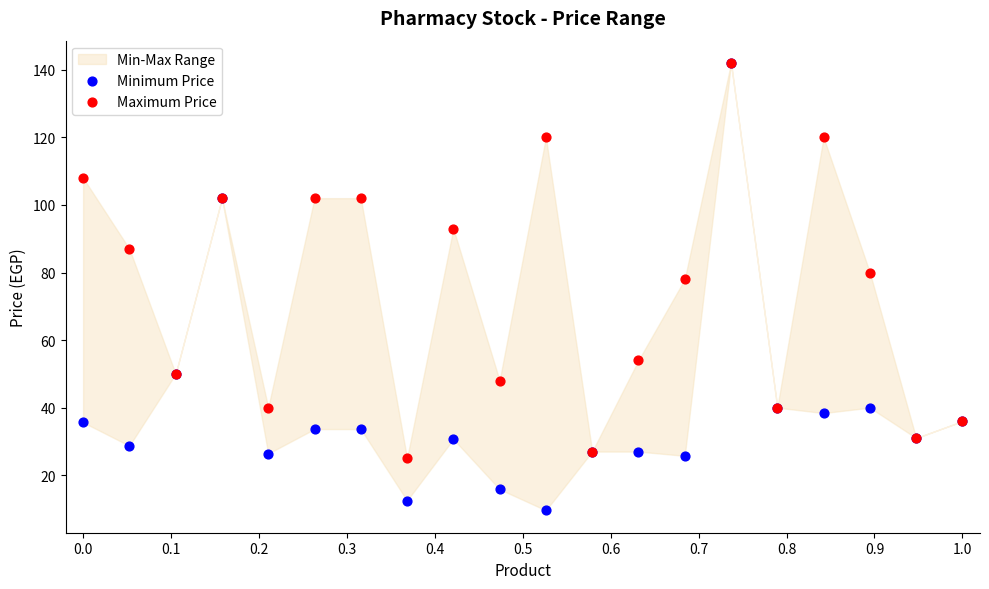

Across all series, what Y value is closest to 75?

78.0